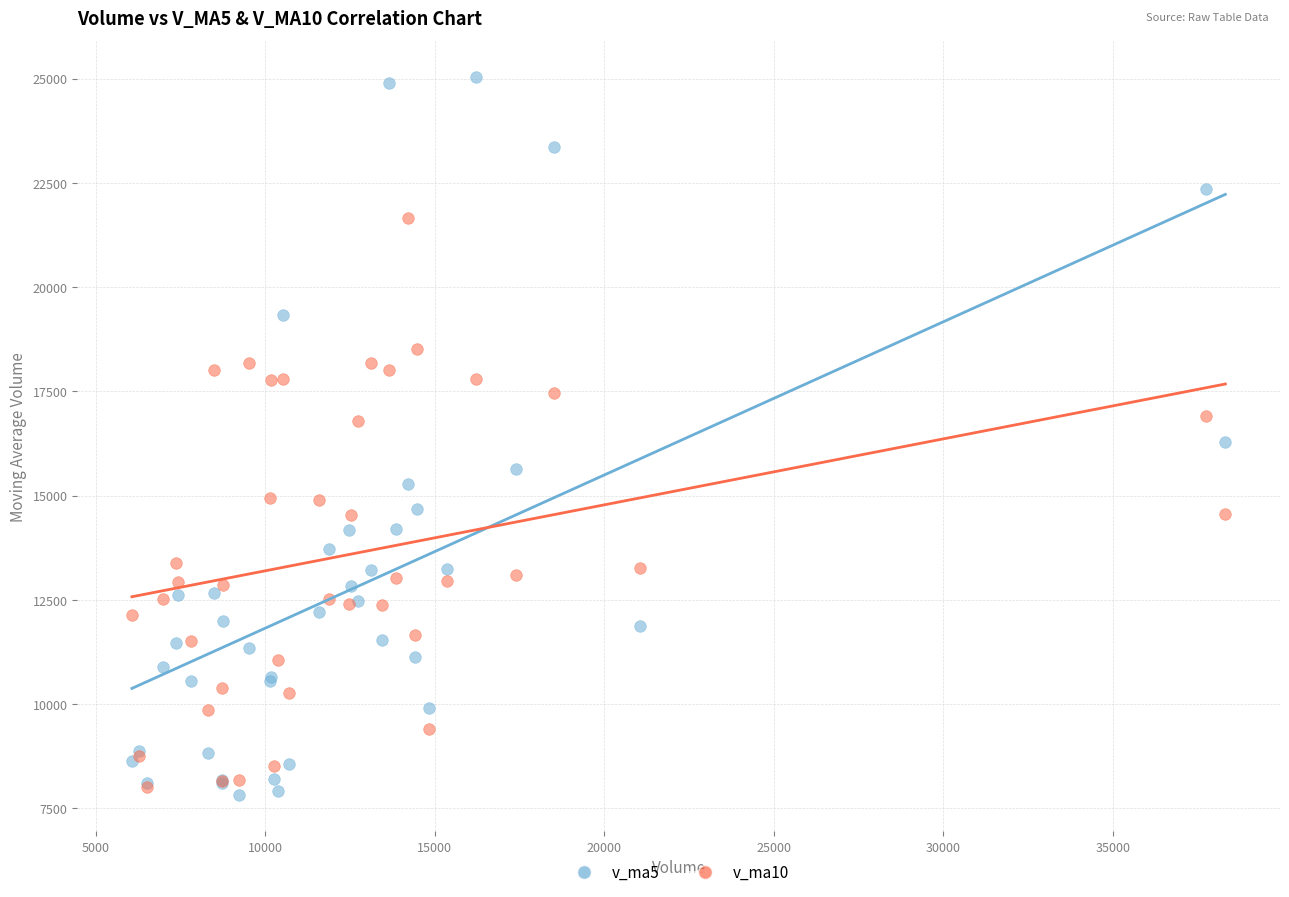

What are all the series names shown in the legend?

v_ma5, v_ma10